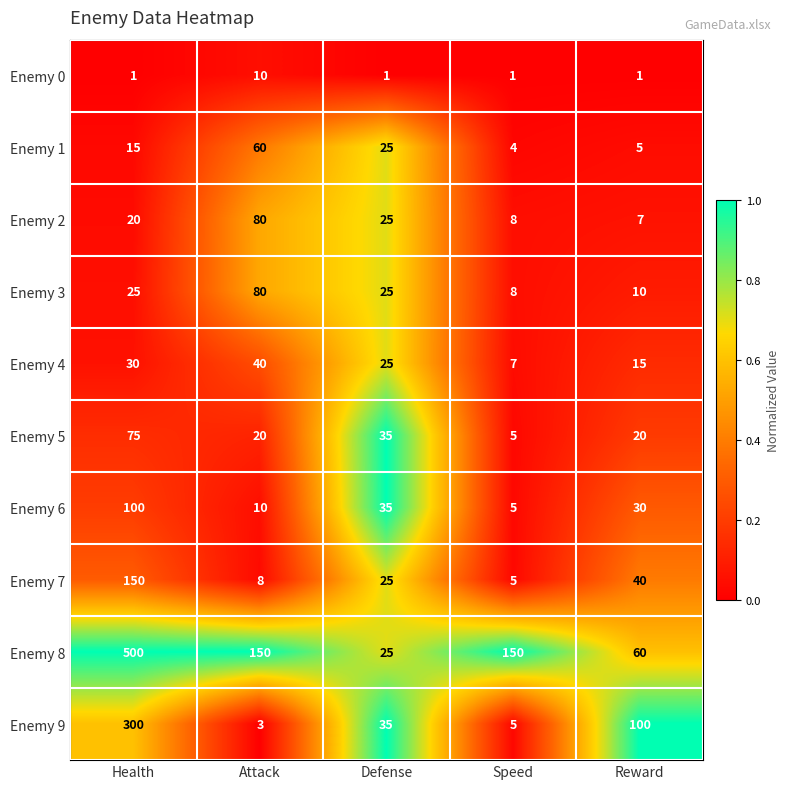

At which category does the chart reach its peak across all series?

Health